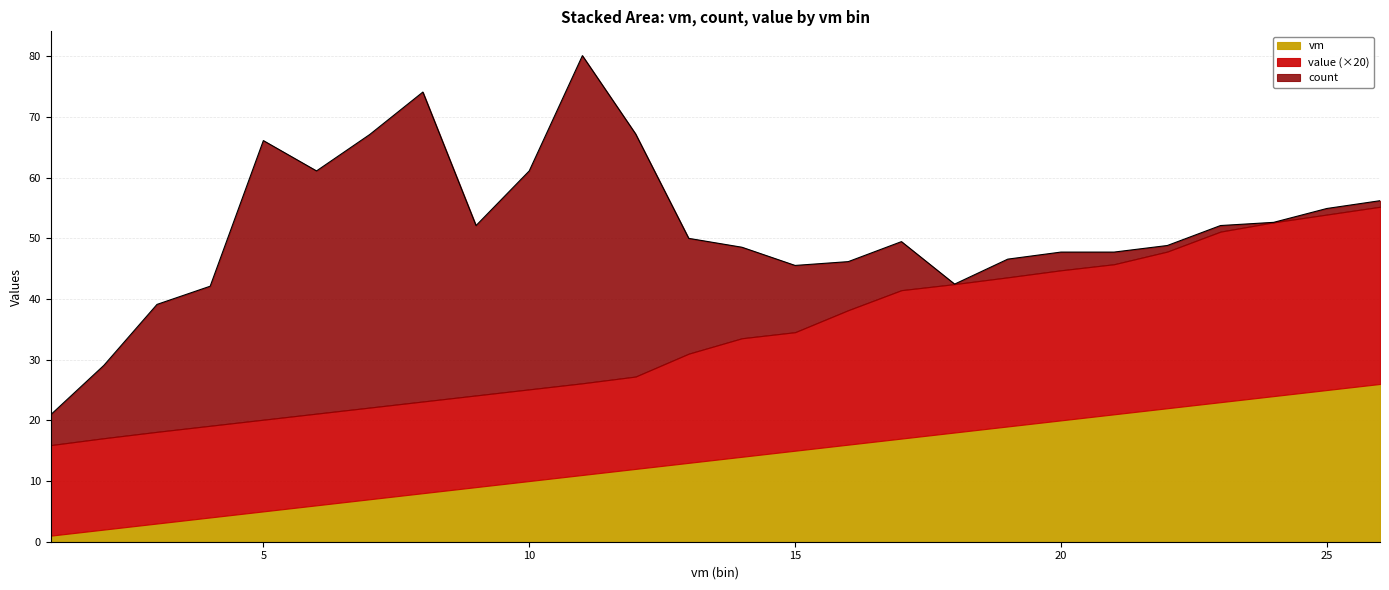

True or false: count and value intersect in this chart.

True